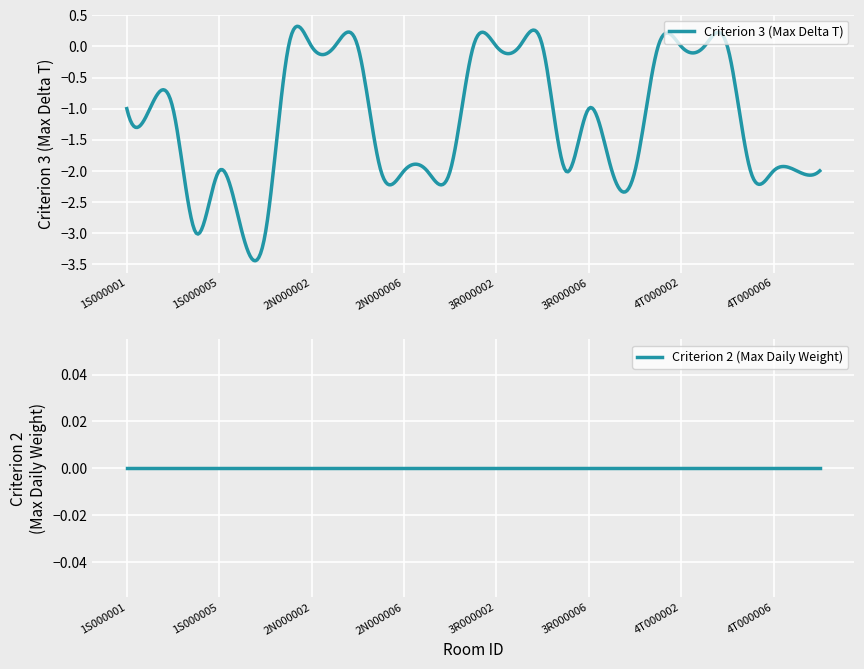

Is it true that Criterion 3 (Max Delta T) equals -1 at 1S000001?

True